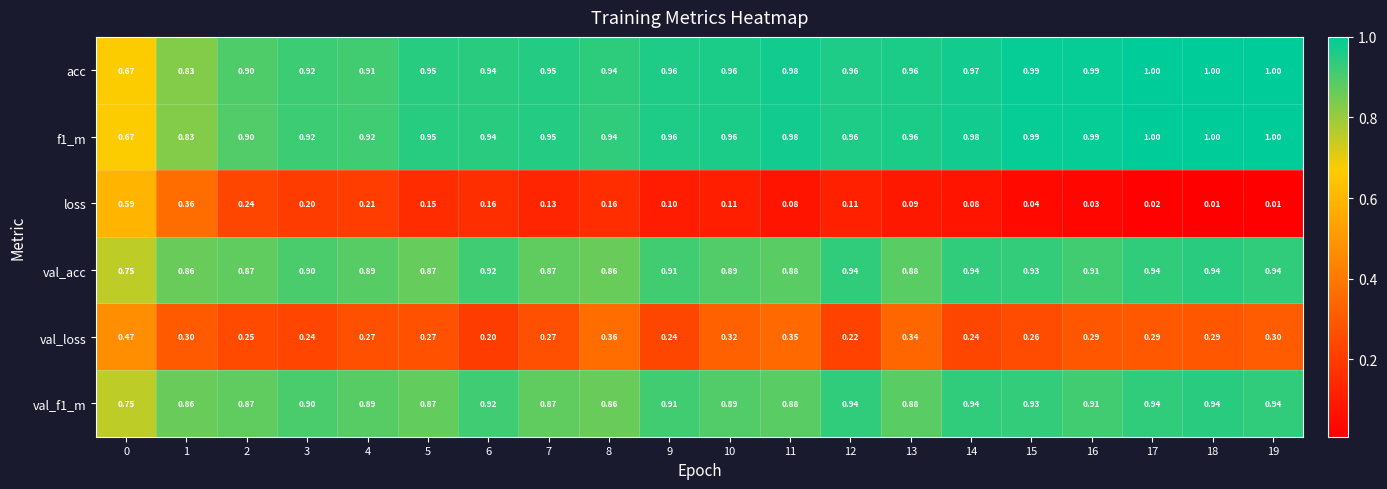

Which series has the largest range (max minus min)?

loss